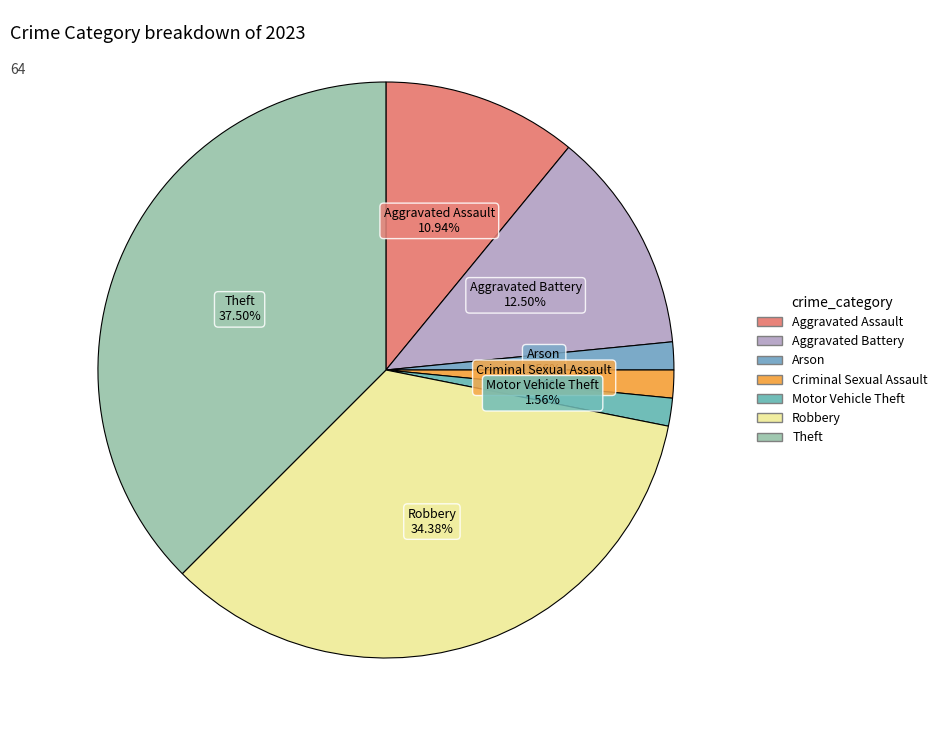

Between Criminal Sexual Assault and Aggravated Assault, which is larger?

Aggravated Assault